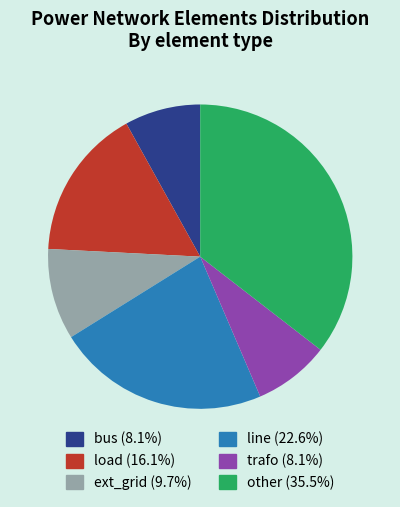

What is the largest slice in the pie chart?

other